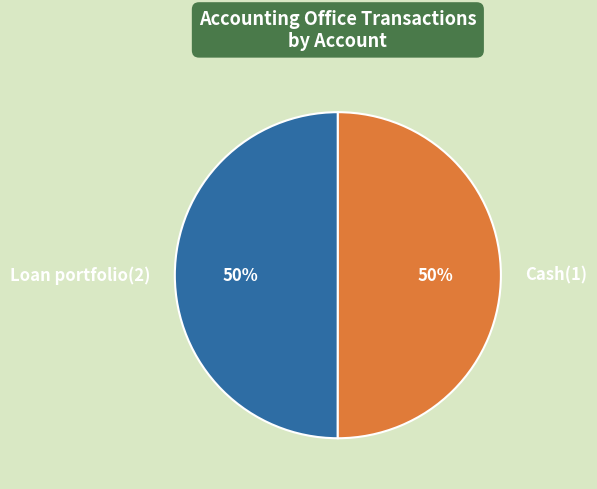

What percentage is the Loan portfolio(2) slice, to the nearest percent?

50%